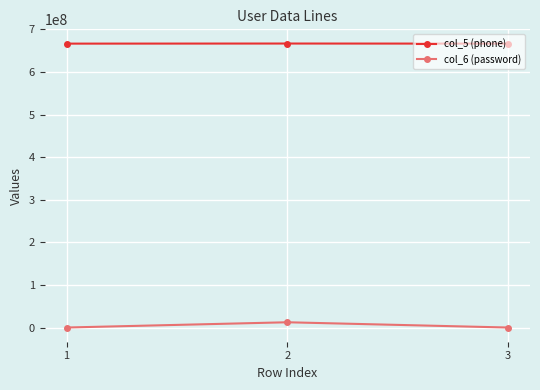

Between 2 and 3, which series saw the biggest shift?

col_6 (password)